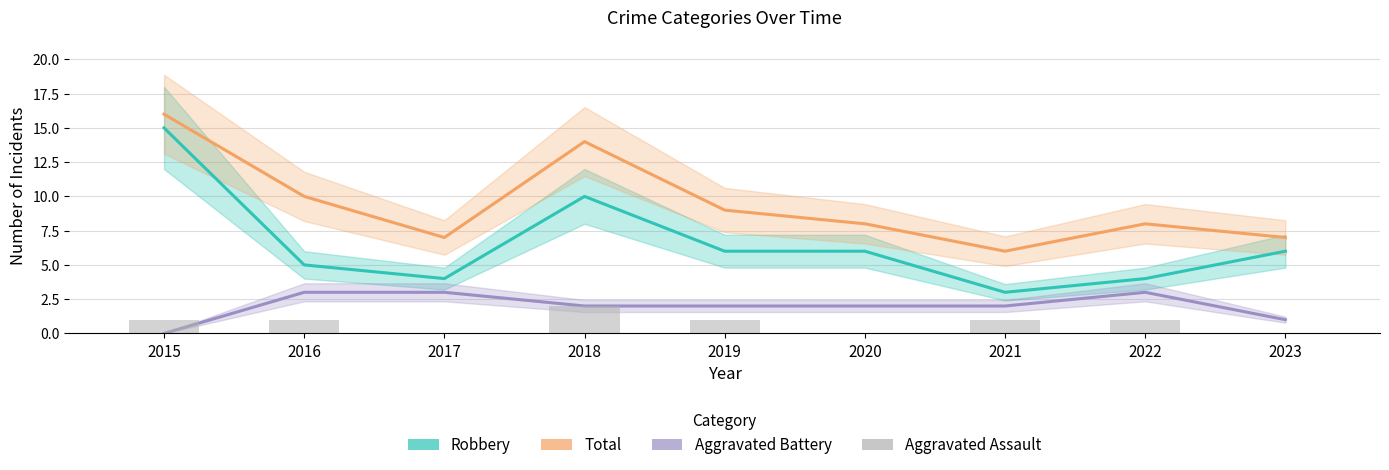

At which label does Total reach its minimum?

2021